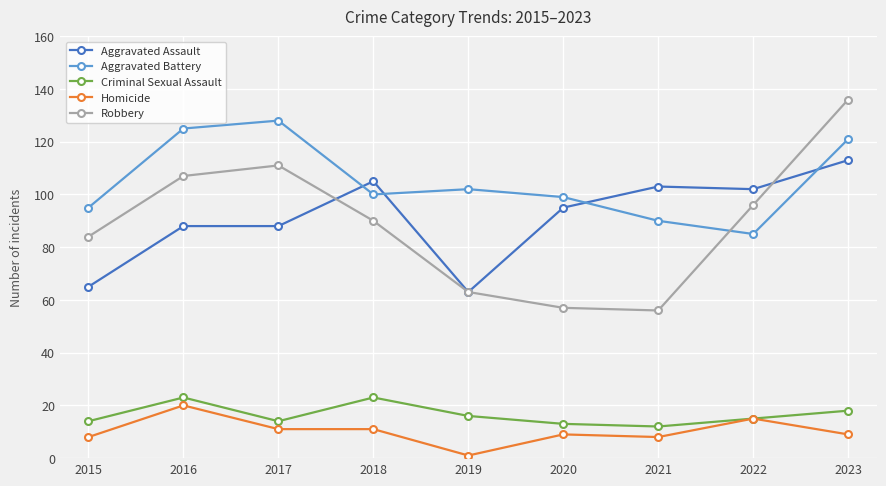

True or false: Robbery and Criminal Sexual Assault cross at least once.

False